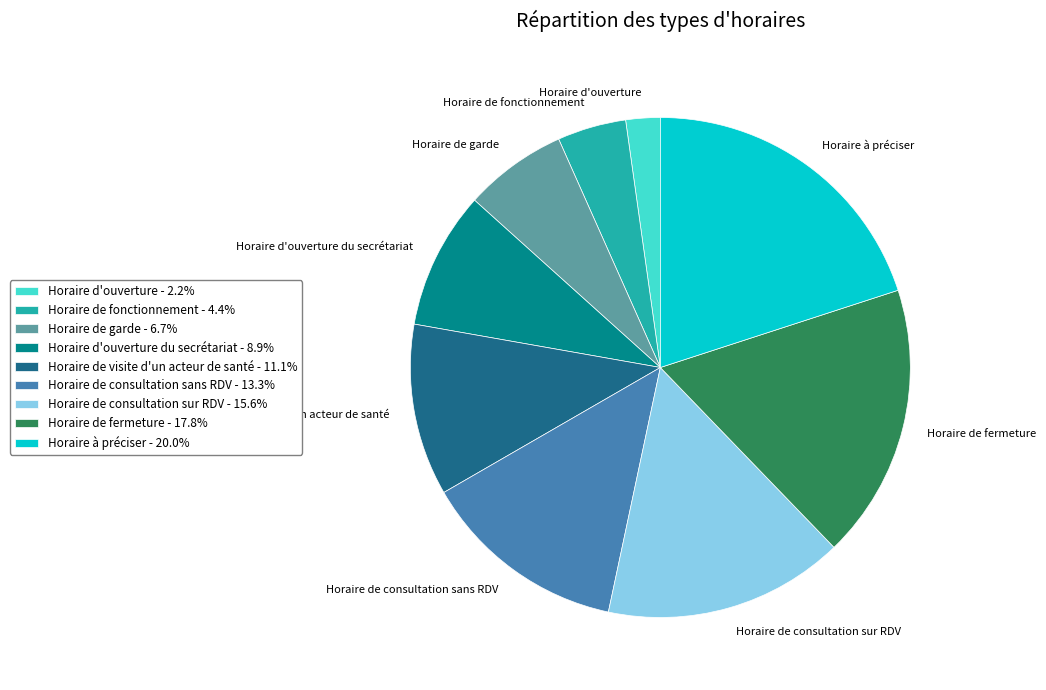

Rank the categories by value from highest to lowest.

Horaire à préciser, Horaire de fermeture, Horaire de consultation sur RDV, Horaire de consultation sans RDV, Horaire de visite d'un acteur de santé, Horaire d'ouverture du secrétariat, Horaire de garde, Horaire de fonctionnement, Horaire d'ouverture